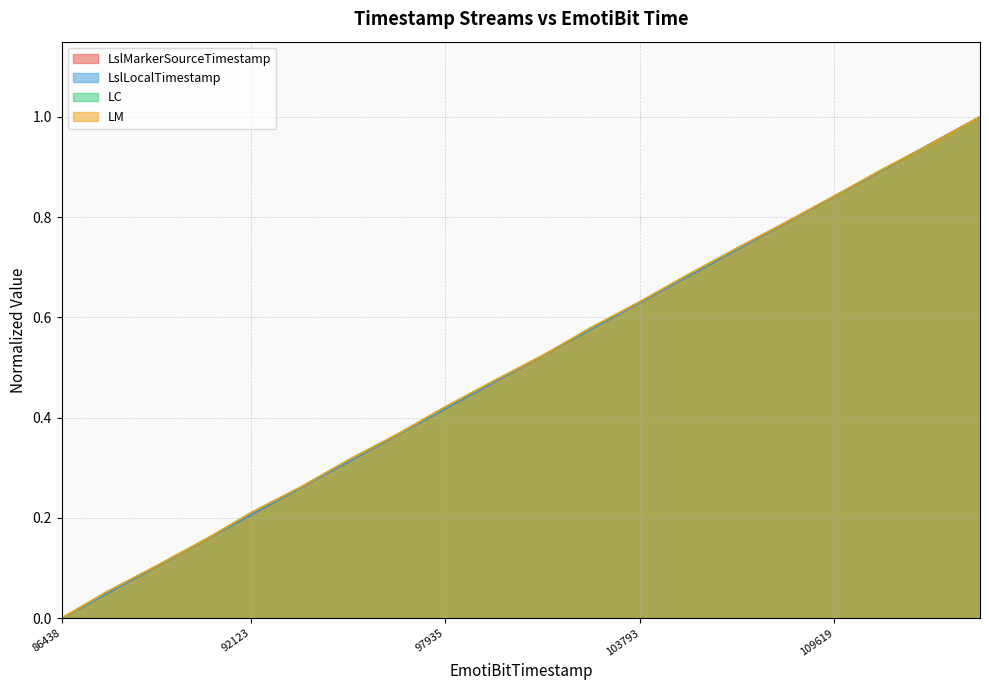

True or false: the data shows 1.0 at 113987.

True